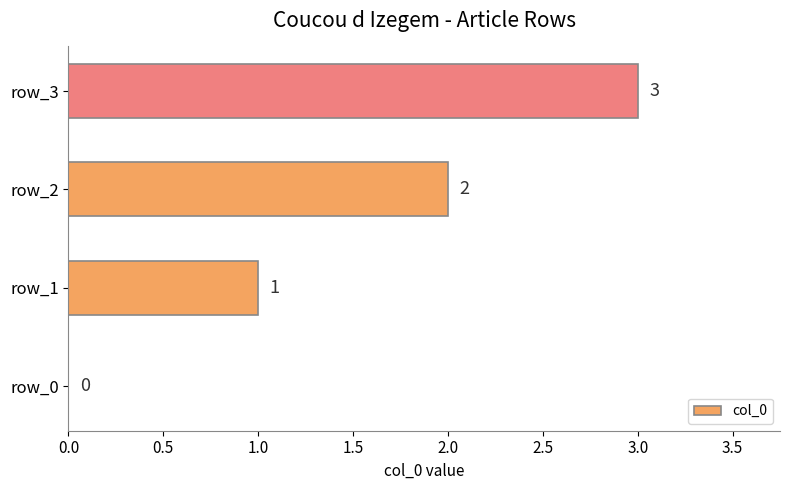

How many values are between 1 and 3?

3